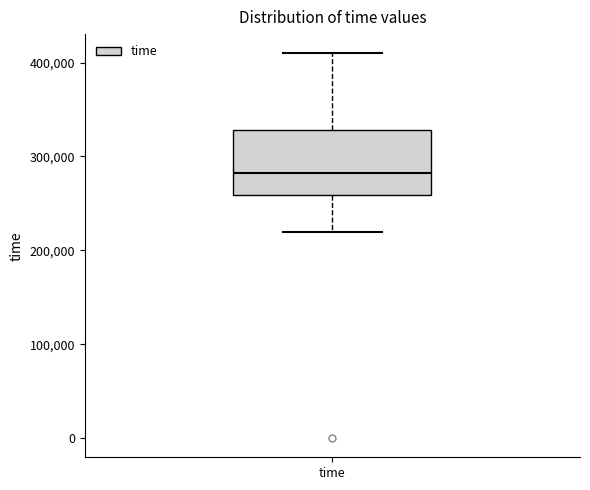

Transcribe this box plot: give where the median line is, the range the box spans, and where the two whiskers end, as read against the y-axis. The values are not printed on the chart, so give them approximately, as read against the axis.

median 280000, box 260000 to 330000, whiskers 220000 to 410000